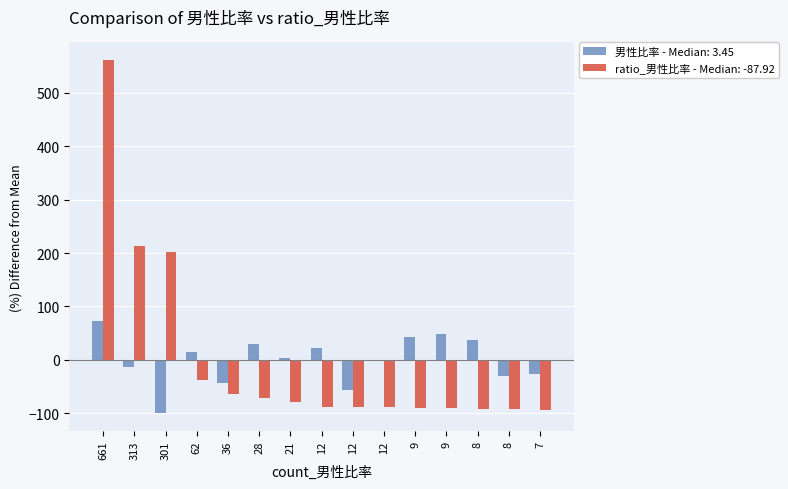

Are the bars horizontal?

No